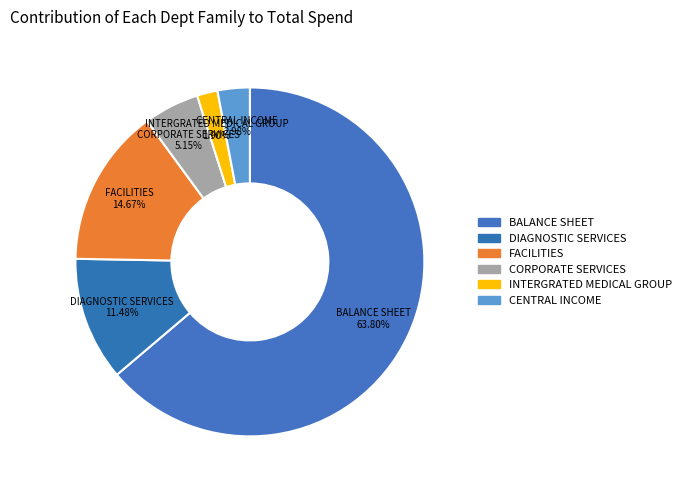

Count the number of slices in the pie.

6